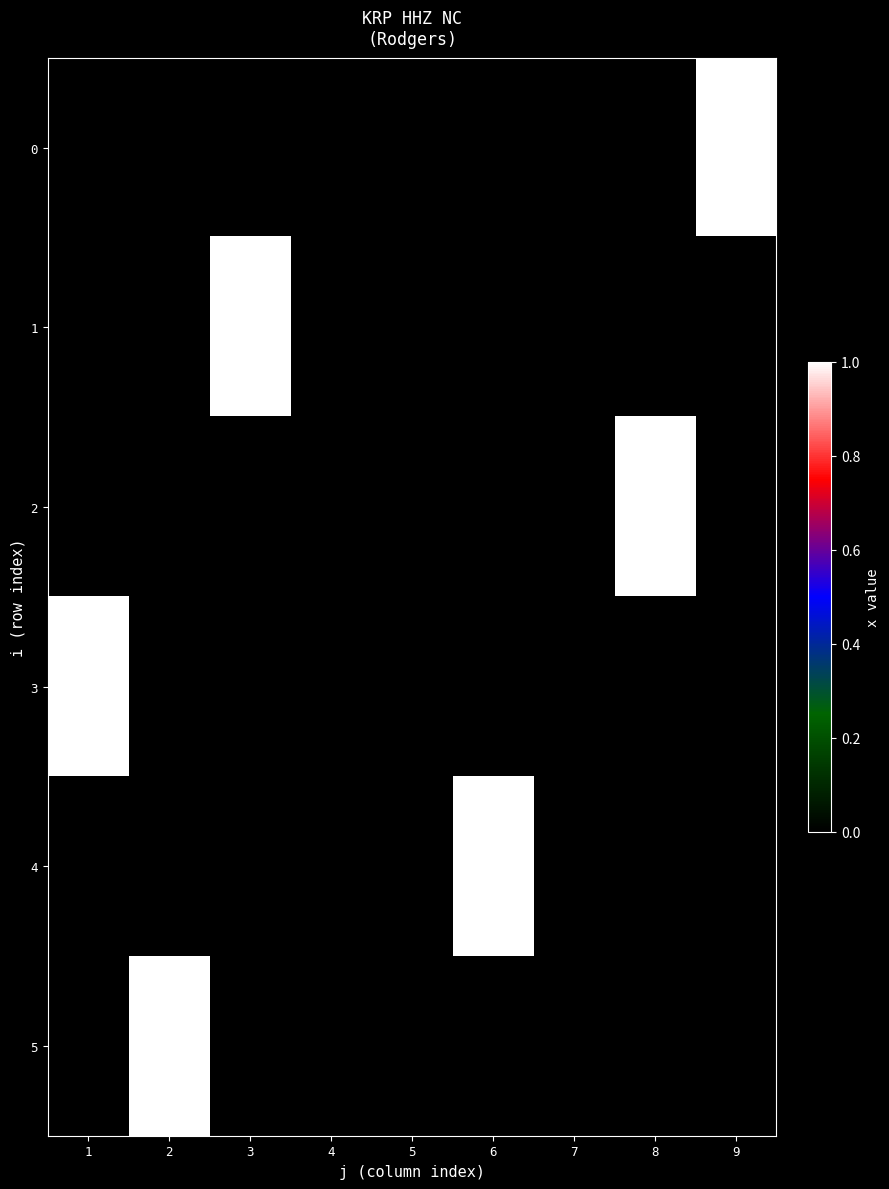

Reading left to right, list all the values displayed in this chart.

0: 1=0	2=0	3=0	4=0	5=0	6=0	7=0	8=0	9=1
1: 1=0	2=0	3=1	4=0	5=0	6=0	7=0	8=0	9=0
2: 1=0	2=0	3=0	4=0	5=0	6=0	7=0	8=1	9=0
3: 1=1	2=0	3=0	4=0	5=0	6=0	7=0	8=0	9=0
4: 1=0	2=0	3=0	4=0	5=0	6=1	7=0	8=0	9=0
5: 1=0	2=1	3=0	4=0	5=0	6=0	7=0	8=0	9=0